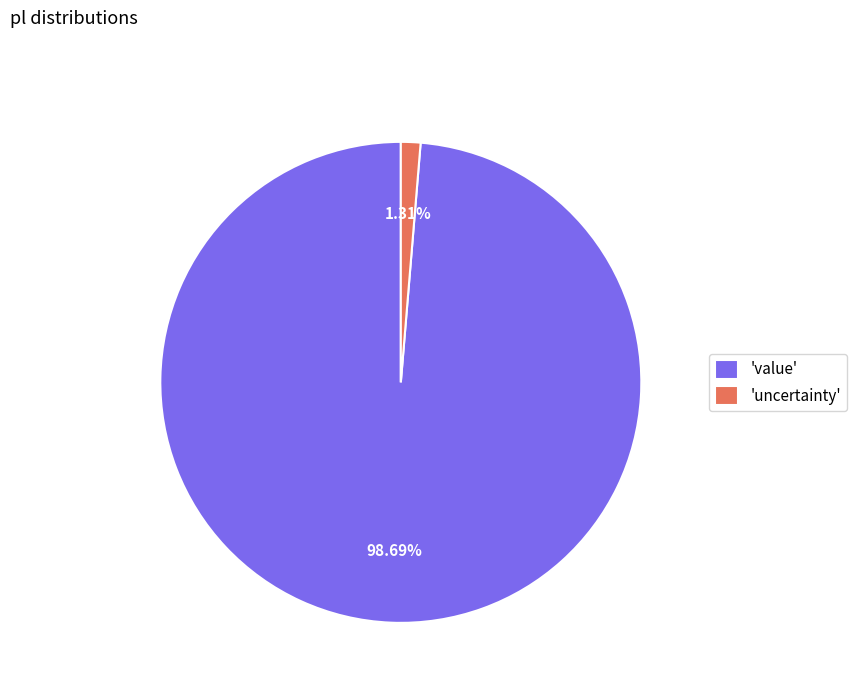

Between 'uncertainty' and 'value', which is larger?

'value'